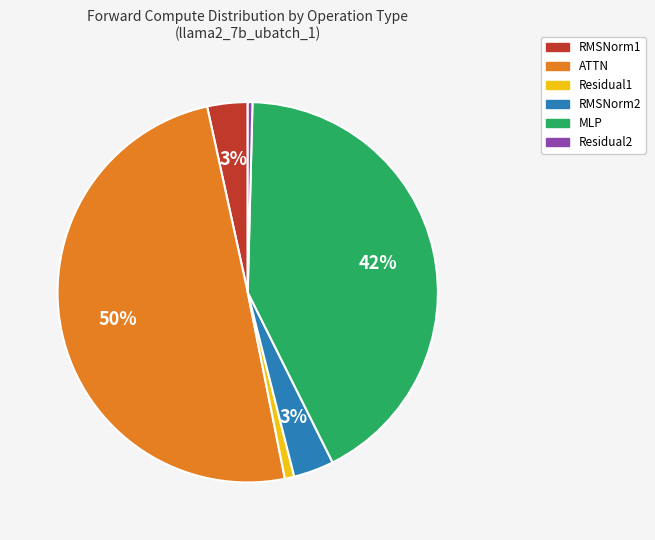

Is Residual1 the majority of the pie?

No